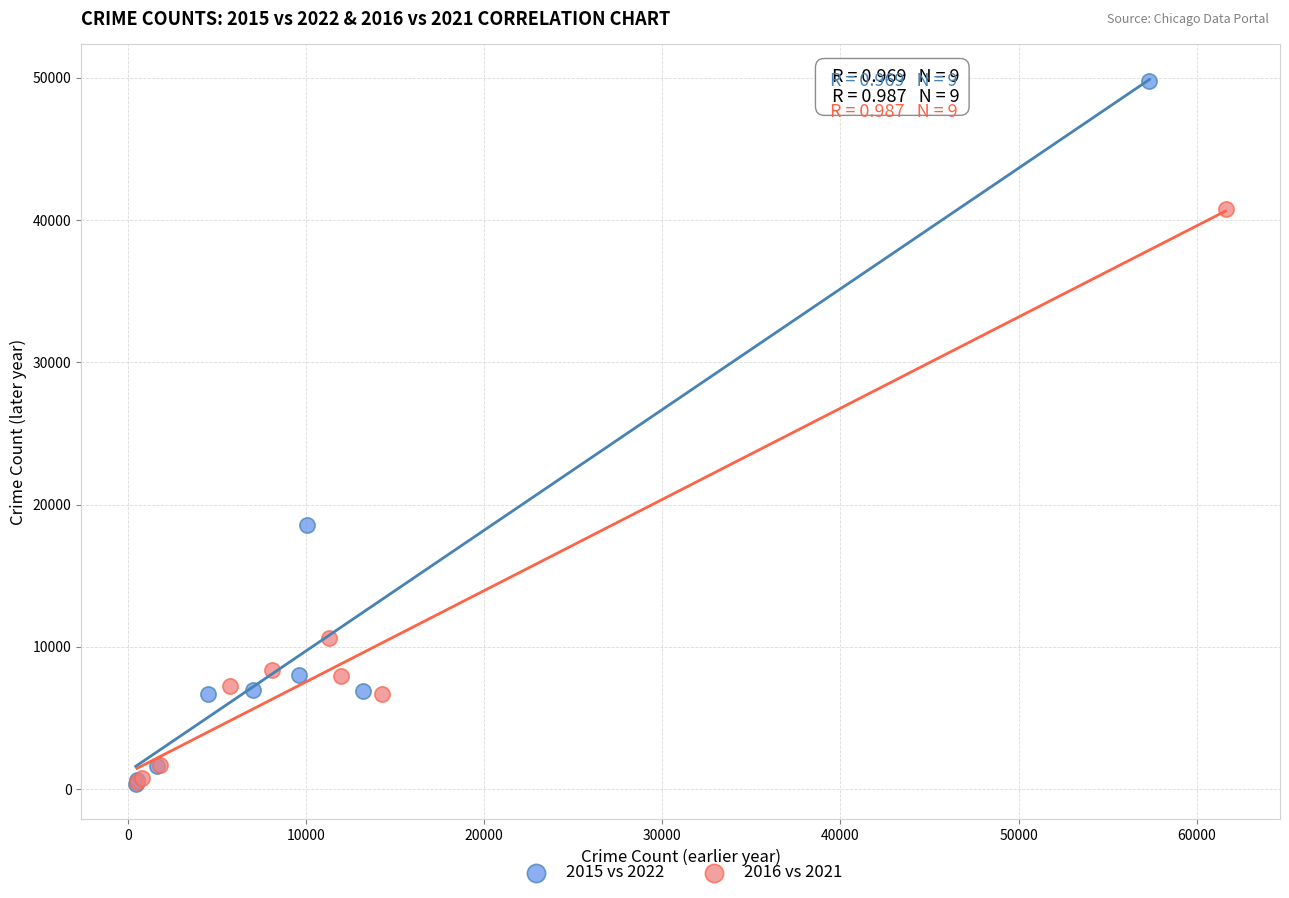

Which series reaches the maximum Y coordinate?

2015 vs 2022